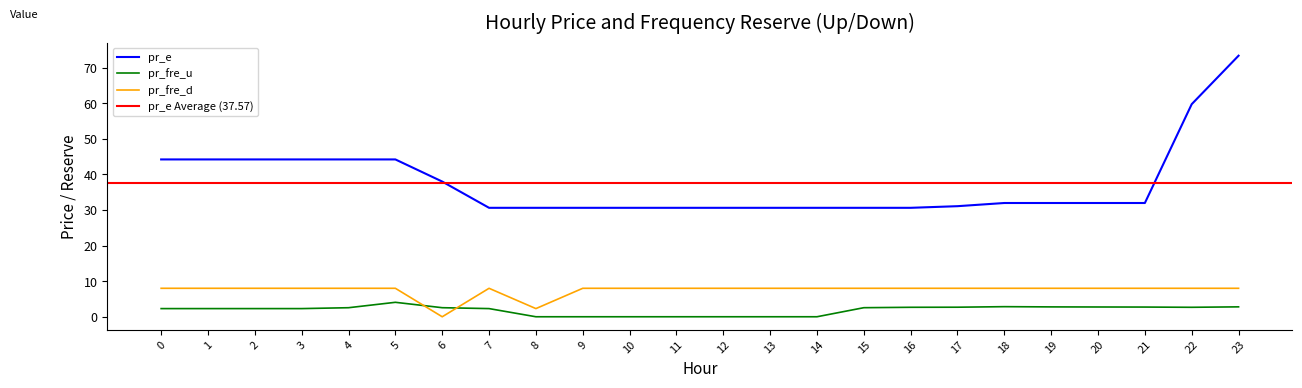

Rank the categories by pr_fre_u value from highest to lowest.

5, 18, 23, 19, 20, 21, 17, 16, 22, 15, 6, 4, 0, 1, 2, 3, 7, 12, 13, 14, 8, 9, 10, 11